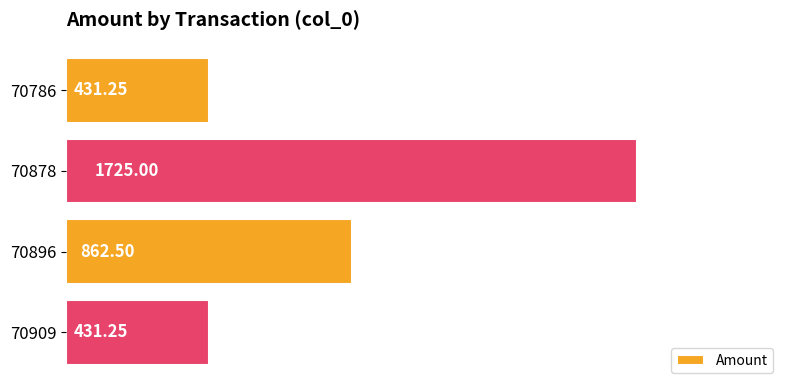

Between 70909 and 70896, which is larger?

70896